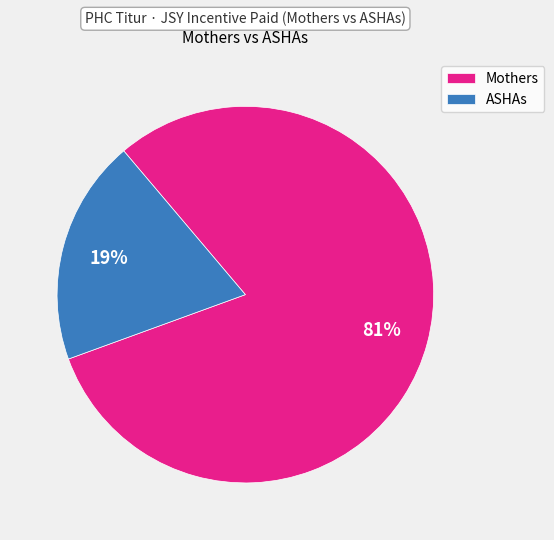

Which has a higher value, ASHAs or Mothers?

Mothers